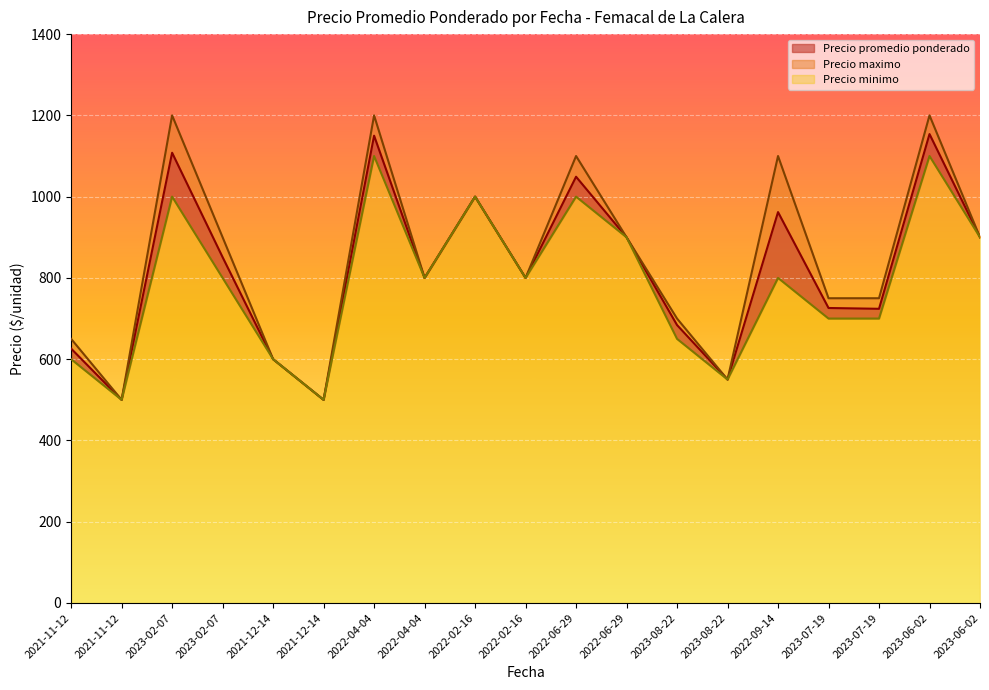

Reading left to right, list all the values displayed in this chart.

Precio promedio ponderado: 2021-11-12=626	2021-11-12=500	2023-02-07=1108	2023-02-07=851	2021-12-14=600	2021-12-14=500	2022-04-04=1150	2022-04-04=800	2022-02-16=1000	2022-02-16=800	2022-06-29=1049	2022-06-29=900	2023-08-22=684	2023-08-22=550	2022-09-14=962	2023-07-19=726	2023-07-19=724	2023-06-02=1154	2023-06-02=900
Precio maximo: 2021-11-12=650	2021-11-12=500	2023-02-07=1200	2023-02-07=900	2021-12-14=600	2021-12-14=500	2022-04-04=1200	2022-04-04=800	2022-02-16=1000	2022-02-16=800	2022-06-29=1100	2022-06-29=900	2023-08-22=700	2023-08-22=550	2022-09-14=1100	2023-07-19=750	2023-07-19=750	2023-06-02=1200	2023-06-02=900
Precio minimo: 2021-11-12=600	2021-11-12=500	2023-02-07=1000	2023-02-07=800	2021-12-14=600	2021-12-14=500	2022-04-04=1100	2022-04-04=800	2022-02-16=1000	2022-02-16=800	2022-06-29=1000	2022-06-29=900	2023-08-22=650	2023-08-22=550	2022-09-14=800	2023-07-19=700	2023-07-19=700	2023-06-02=1100	2023-06-02=900